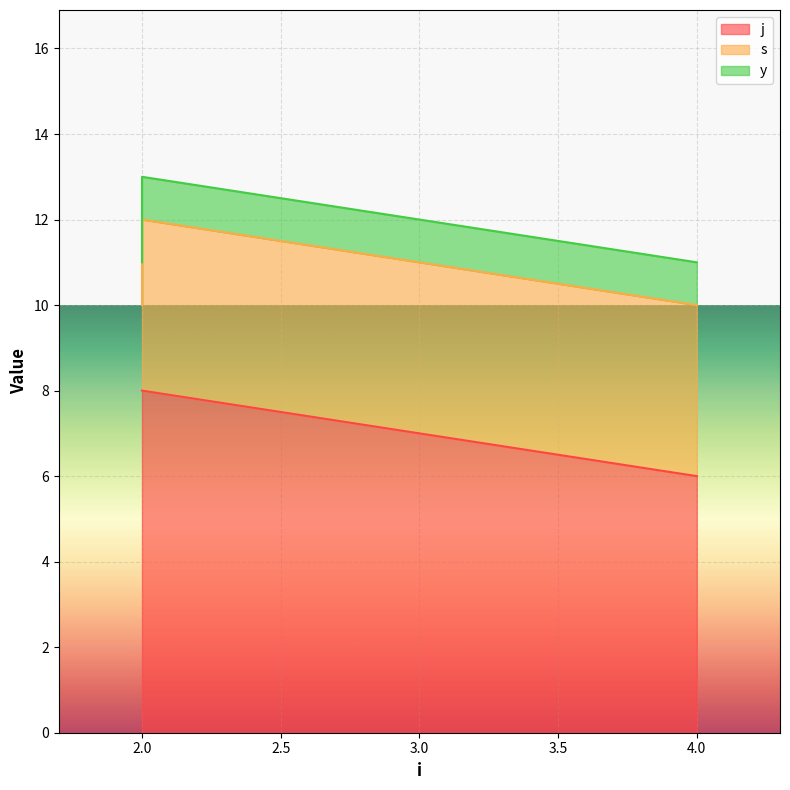

What is the sum of the j values at 4 and 2?

14